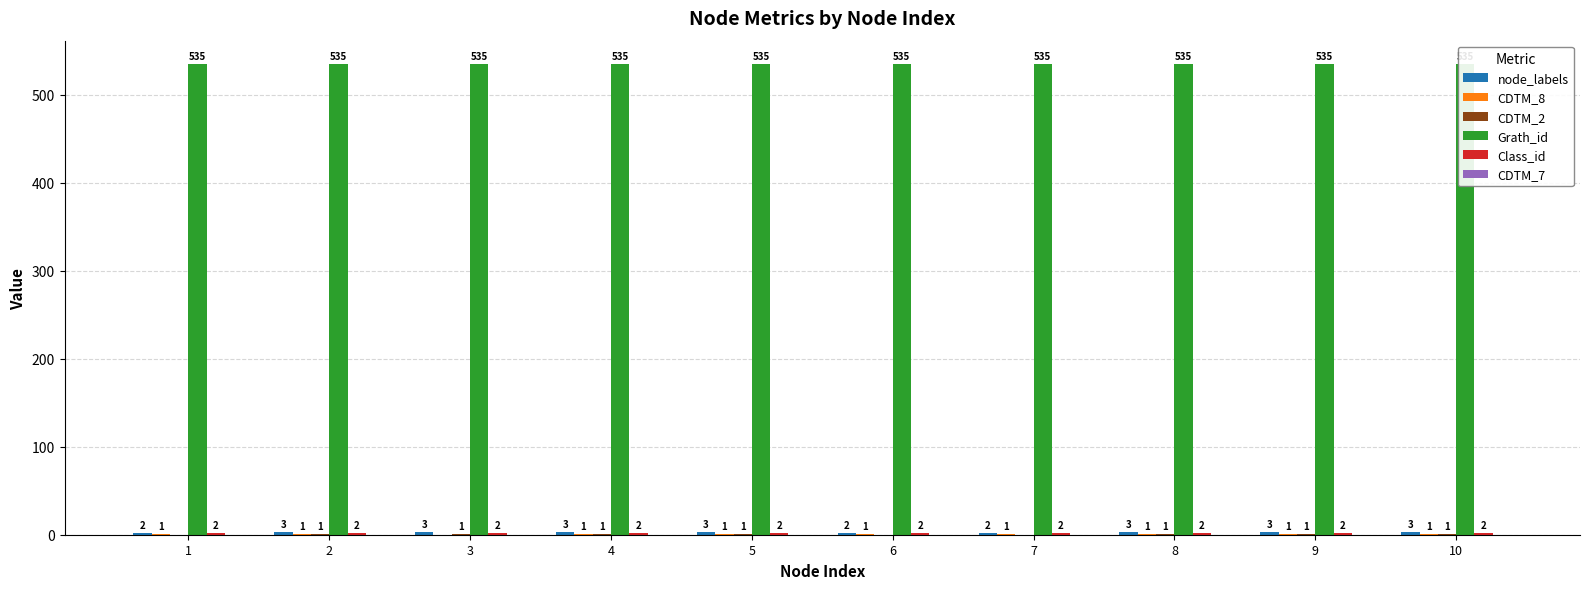

The CDTM_8 series shows 1 at 9. True or false?

False